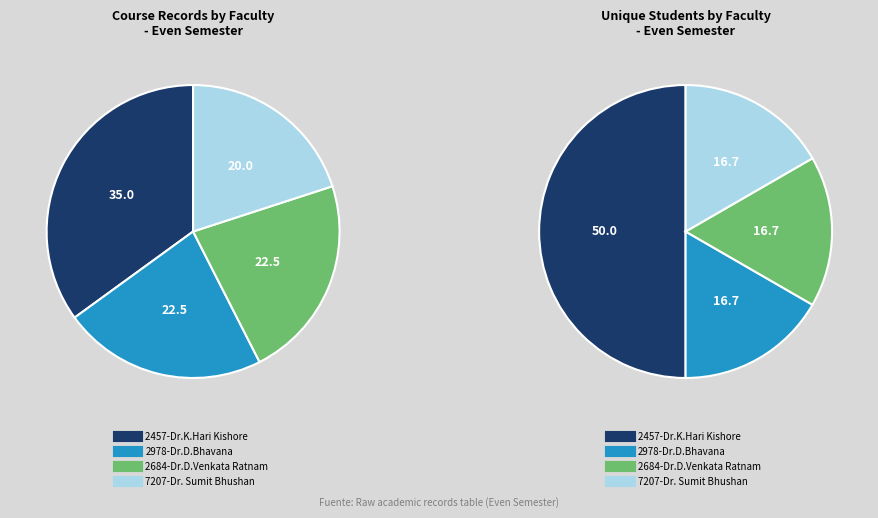

How many slices are in this pie chart?

4